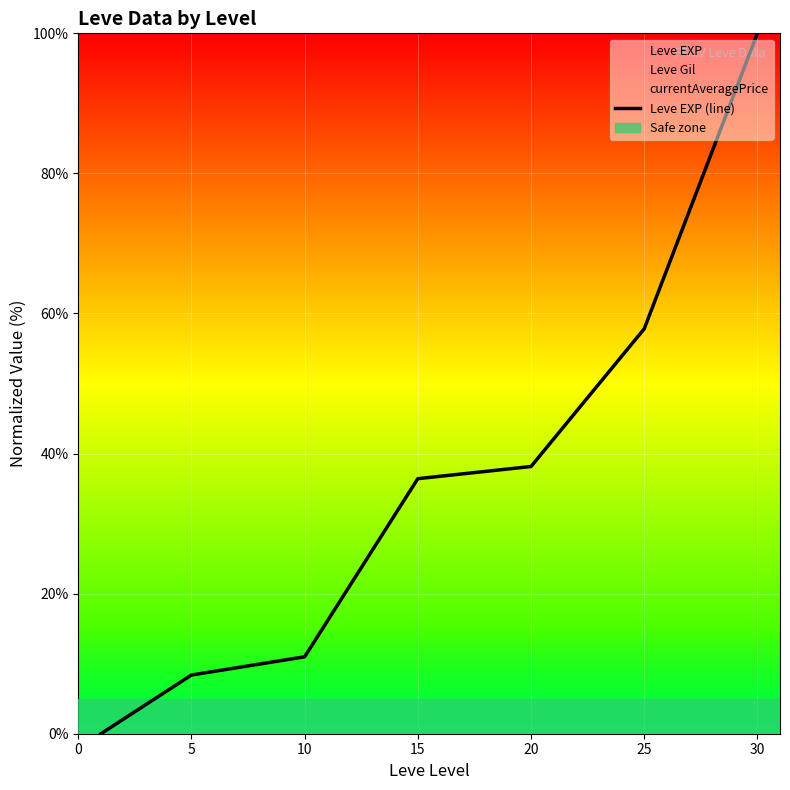

True or false: the data has more than 1 interior local peaks.

False